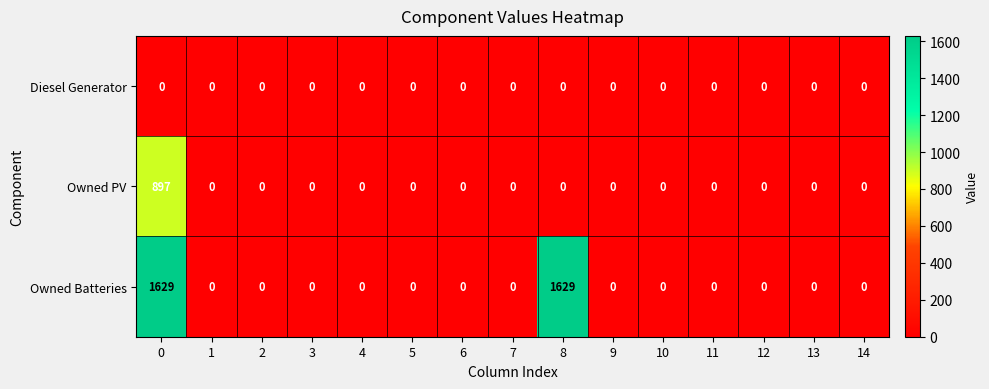

Which series has the largest range (max minus min)?

Owned Batteries